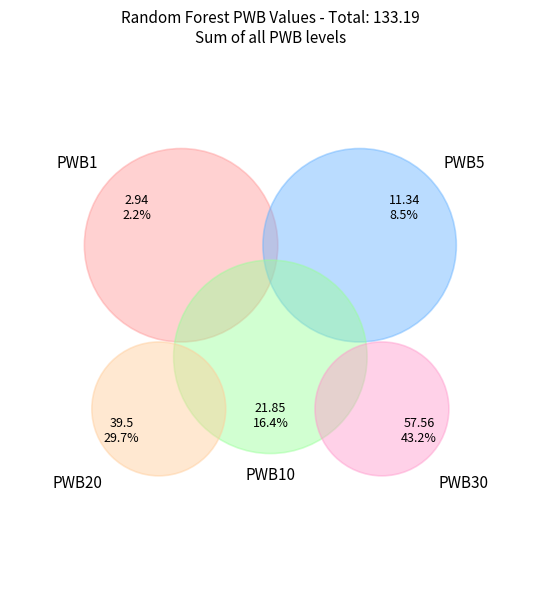

The PWB5 slice represents 1% of the pie. True or false?

False